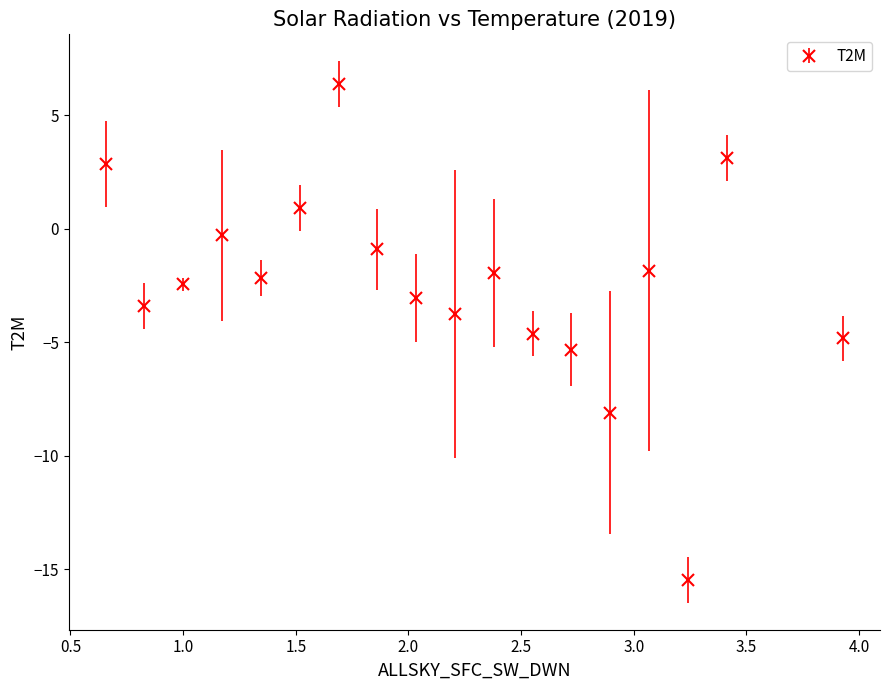

What is the sum of all values?

-44.9